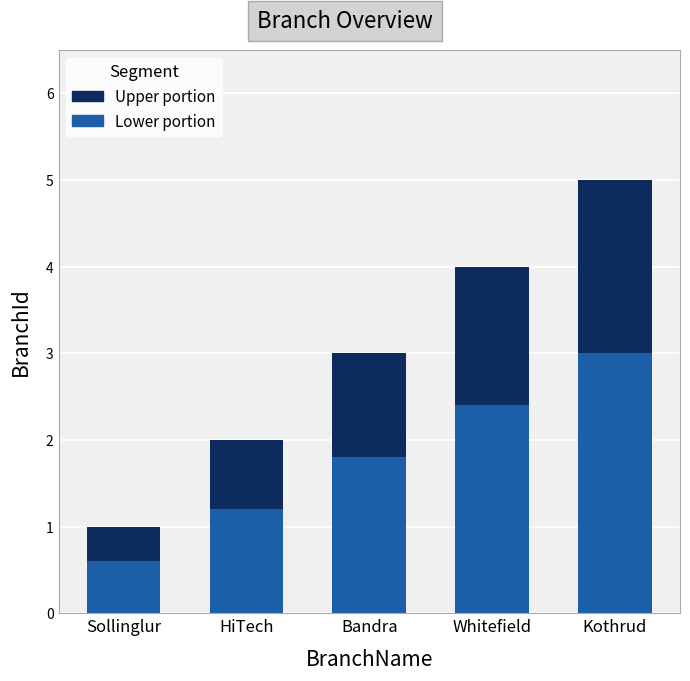

What is the total value across all series at Kothrud?

5.0